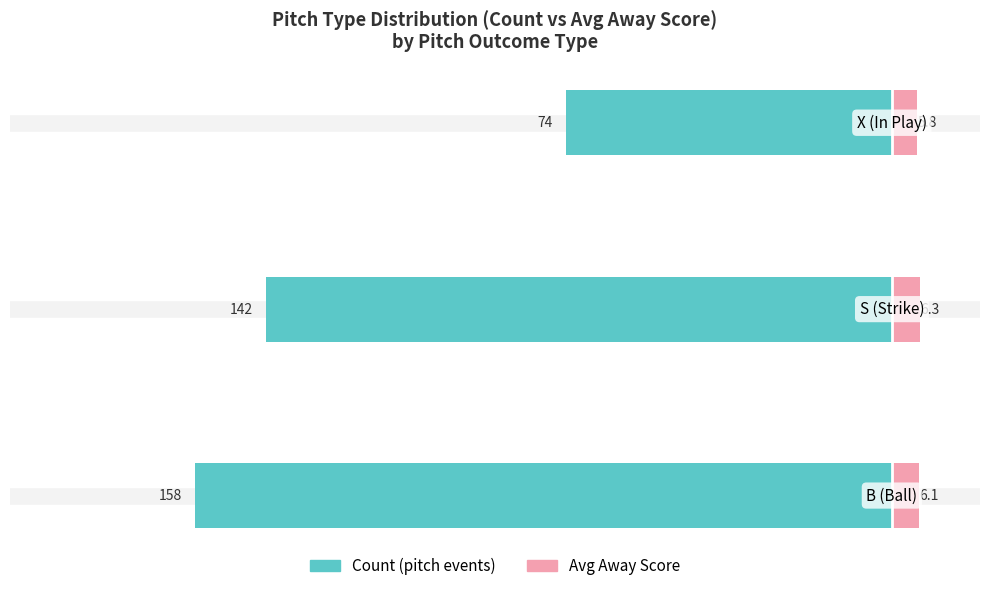

How many Avg Away Score values are between 5 and 6?

1